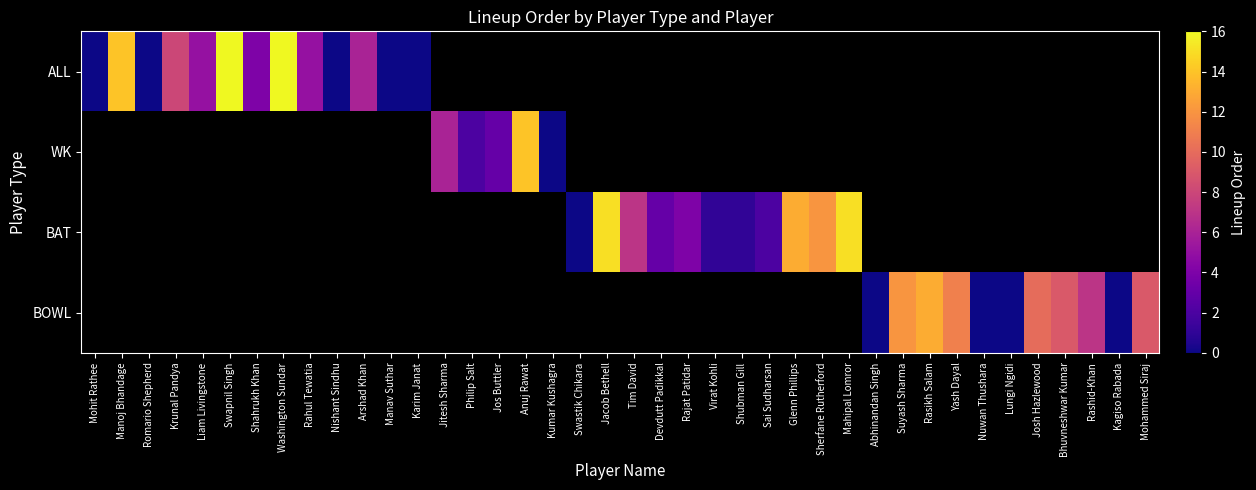

Which category has the lowest value in the WK series?

Mohit Rathee